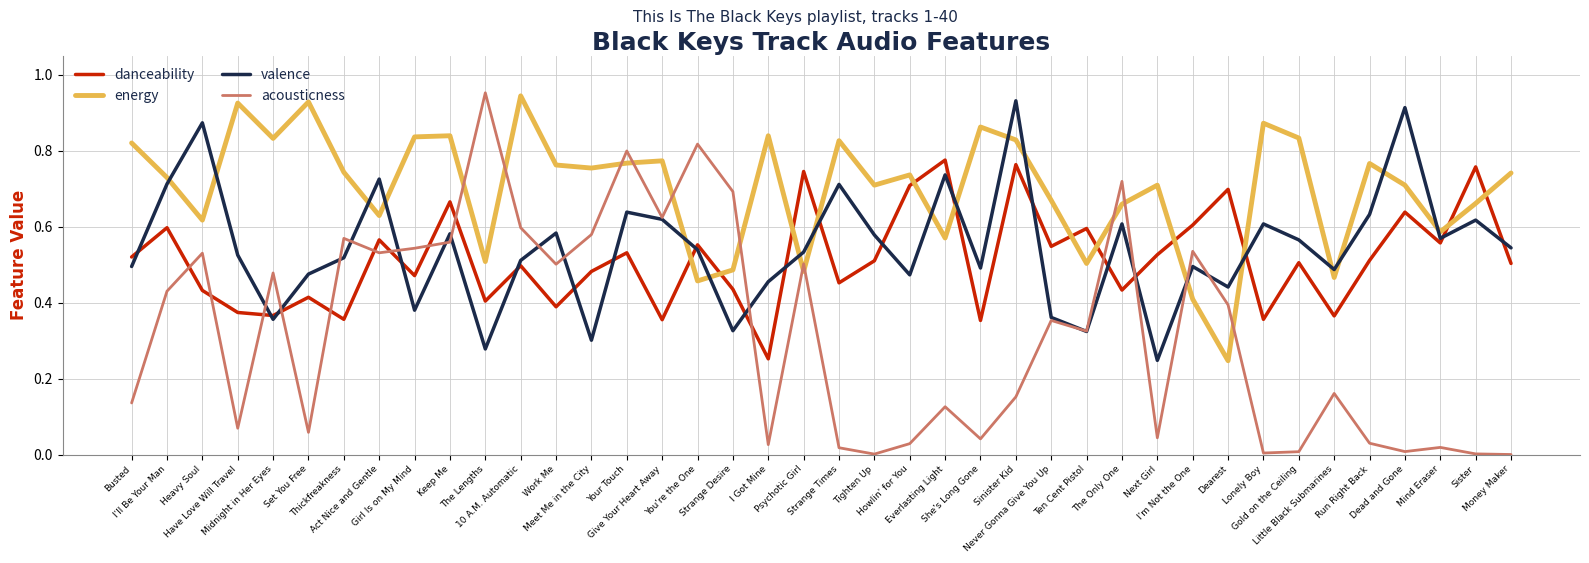

Which series ends up on top after the final intersection of energy and acousticness?

energy